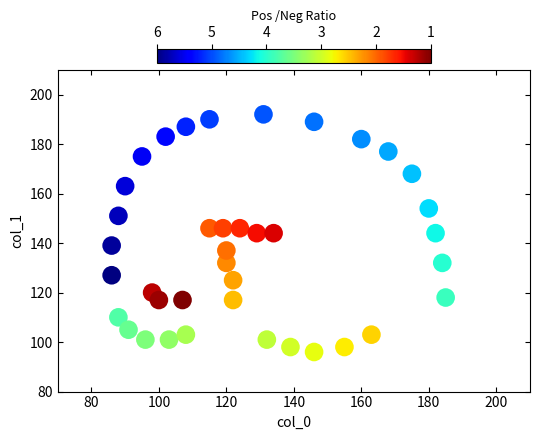

What is the range of Y values (max minus min)?

96